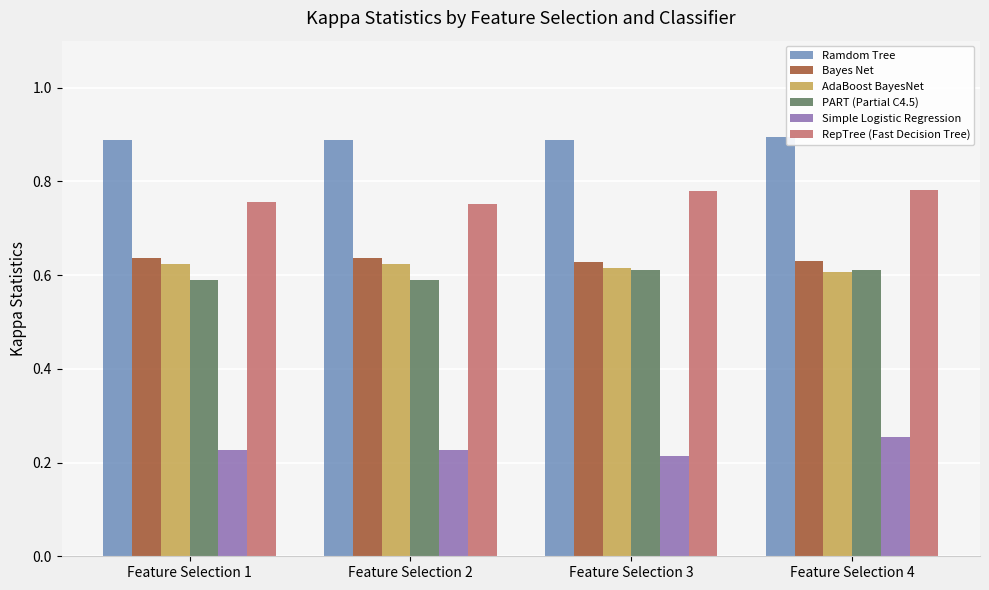

Is it true that Ramdom Tree equals 1.4 at Feature Selection 4?

False